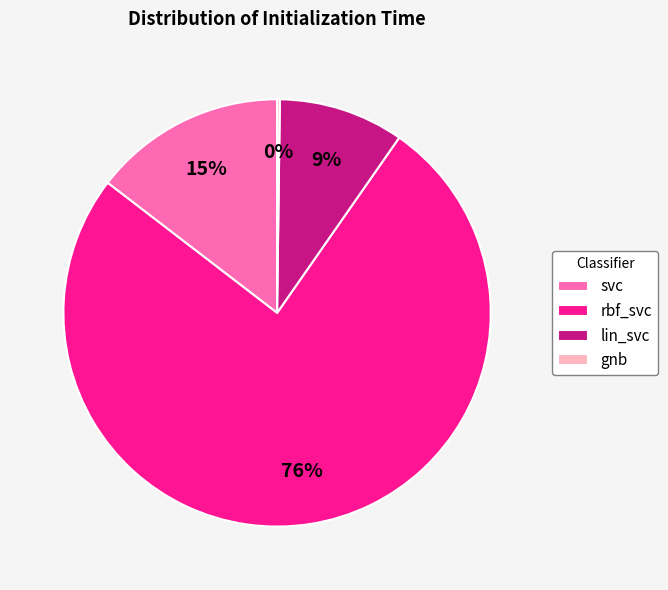

What is the majority slice?

rbf_svc